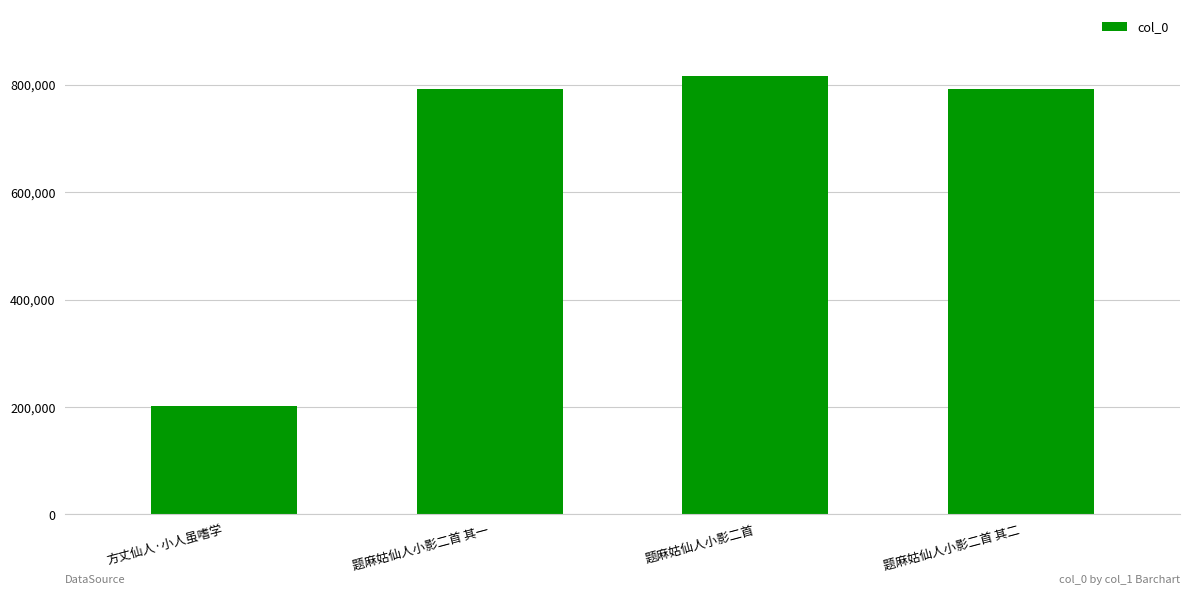

What value does the data have at 题麻姑仙人小影二首 其二?

791621